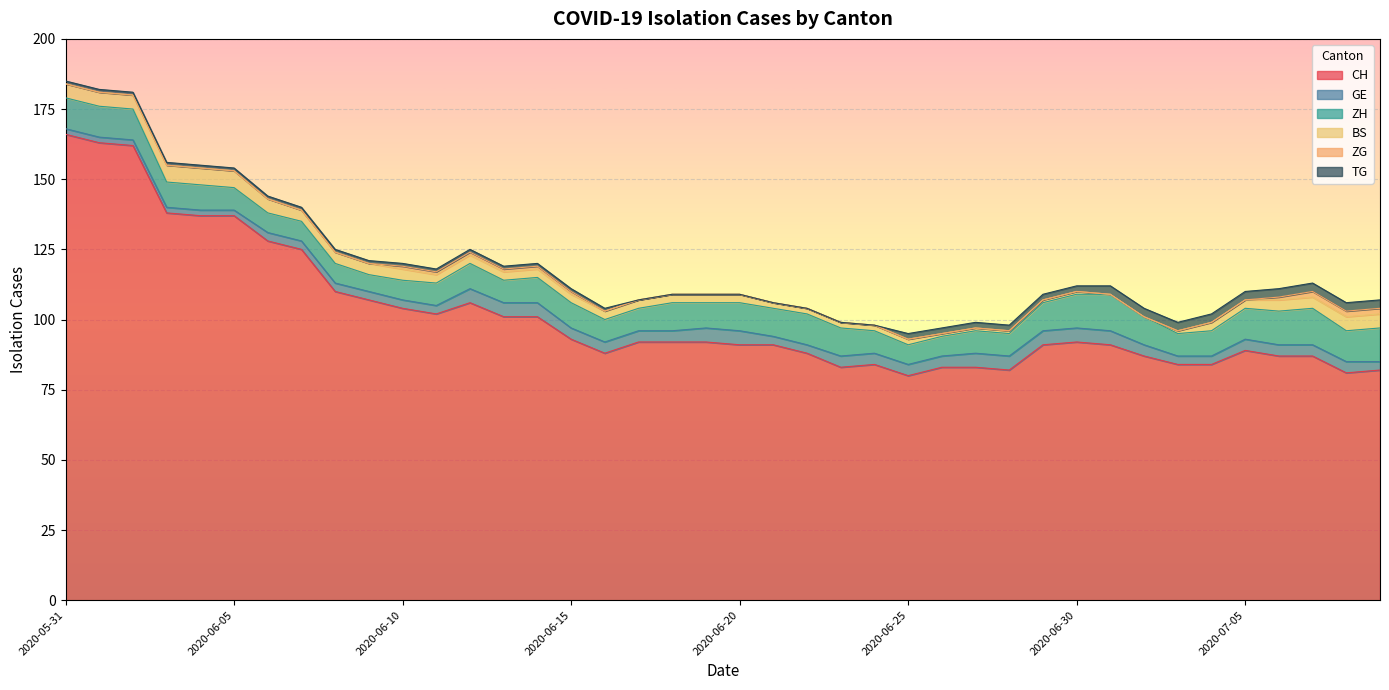

Reading left to right, extract all data points from this chart.

CH: 166	163	162	138	137	137	128	125	110	107	104	102	106	101	101	93	88	92	92	92	91	91	88	83	84	80	83	83	82	91	92	91	87	84	84	89	87	87	81	82
GE: 2	2	2	2	2	2	3	3	3	3	3	3	5	5	5	4	4	4	4	5	5	3	3	4	4	4	4	5	5	5	5	5	4	3	3	4	4	4	4	3
ZH: 11	11	11	9	9	8	7	7	7	6	7	8	9	8	9	9	8	8	10	9	10	10	11	10	8	7	7	8	8	10	12	13	10	8	9	11	12	13	11	12
BS: 5	5	5	6	6	6	5	4	4	4	4	3	3	3	3	3	3	3	3	3	3	2	2	2	2	2	1	1	1	1	1	0	0	1	3	3	4	4	5	5
ZG: 0	0	0	0	0	0	0	0	0	0	1	1	1	1	1	1	0	0	0	0	0	0	0	0	0	0	0	0	0	0	0	0	0	0	0	0	1	2	2	2
TG: 1	1	1	1	1	1	1	1	1	1	1	1	1	1	1	1	1	0	0	0	0	0	0	0	0	2	2	2	2	2	2	3	3	3	3	3	3	3	3	3